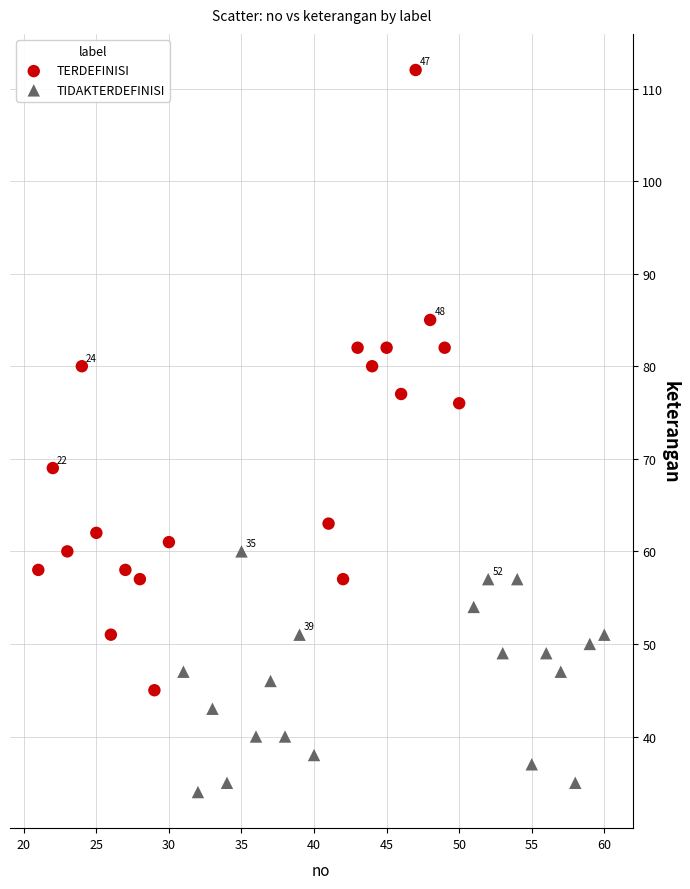

Which series contains the highest Y value?

TERDEFINISI